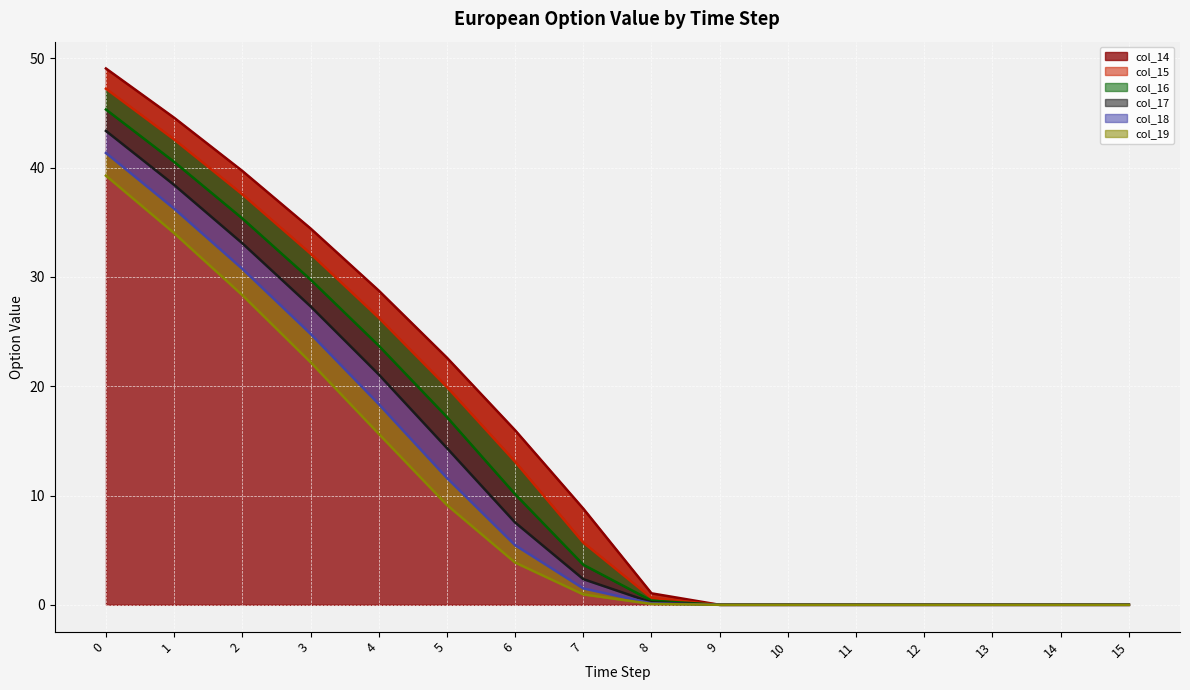

What value does the col_17 series have at 5?

14.3